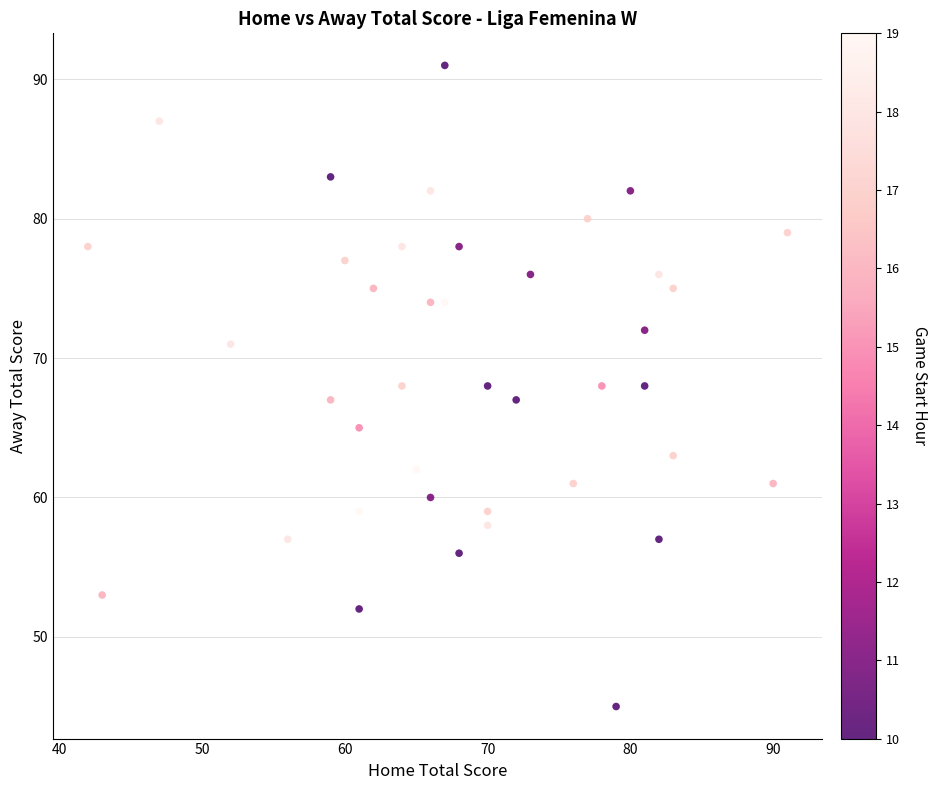

What is the range of X values (max minus min)?

49